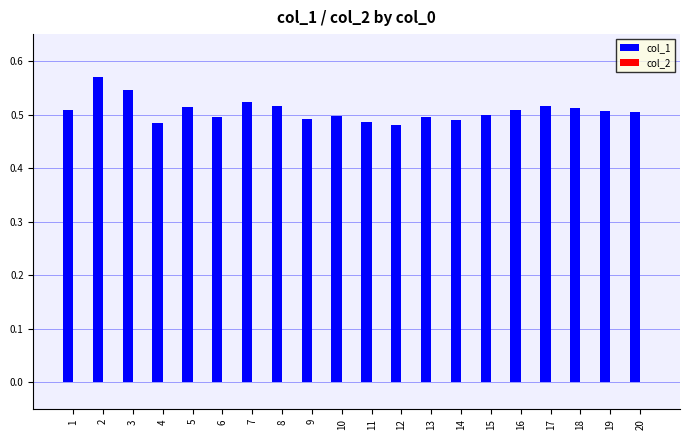

The value at 19 is 0.2. True or false?

False